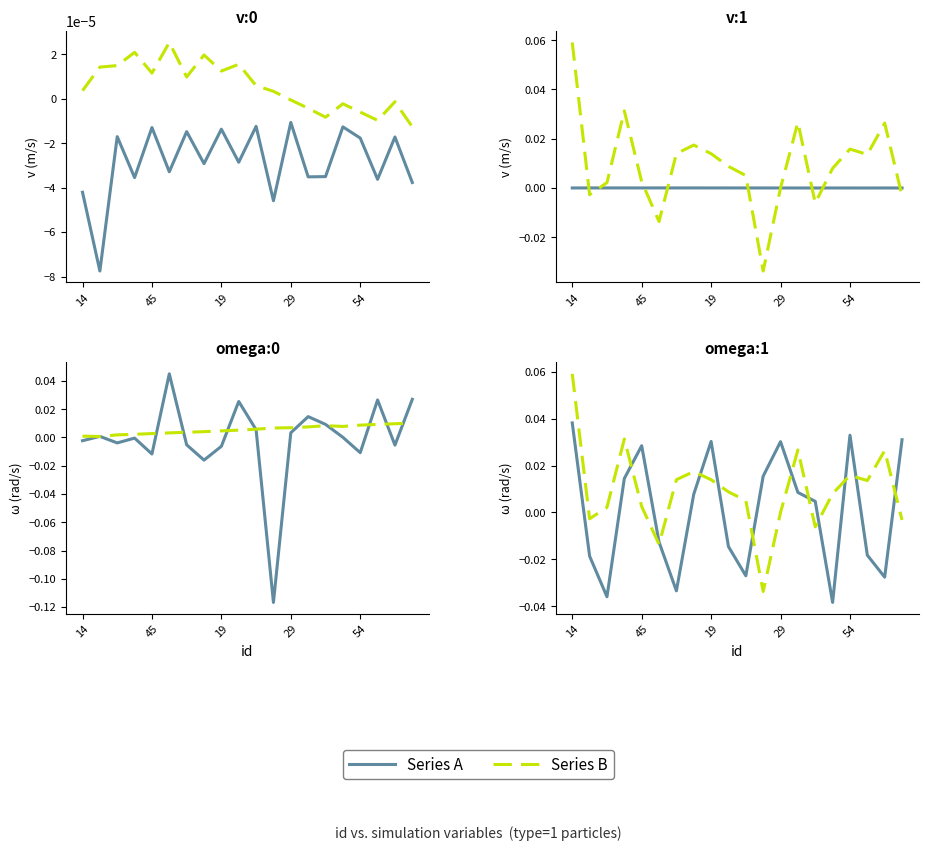

Where does the Series A series first go above 0?

14